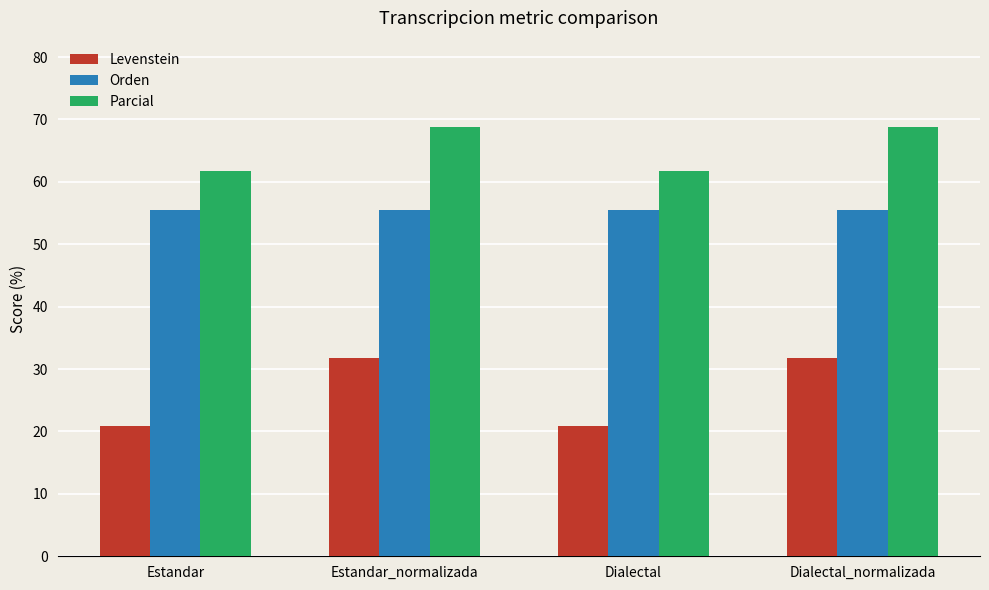

What is the smallest value displayed?

20.9